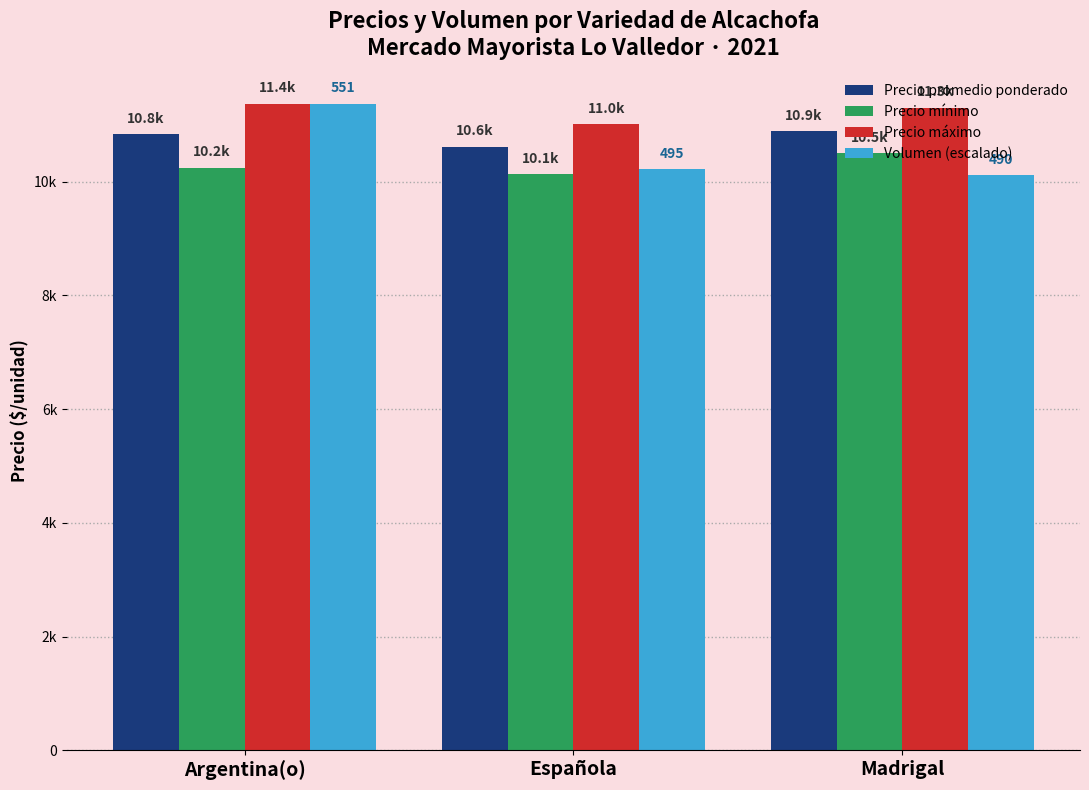

Are the bars grouped side by side (vs. stacked)?

Yes